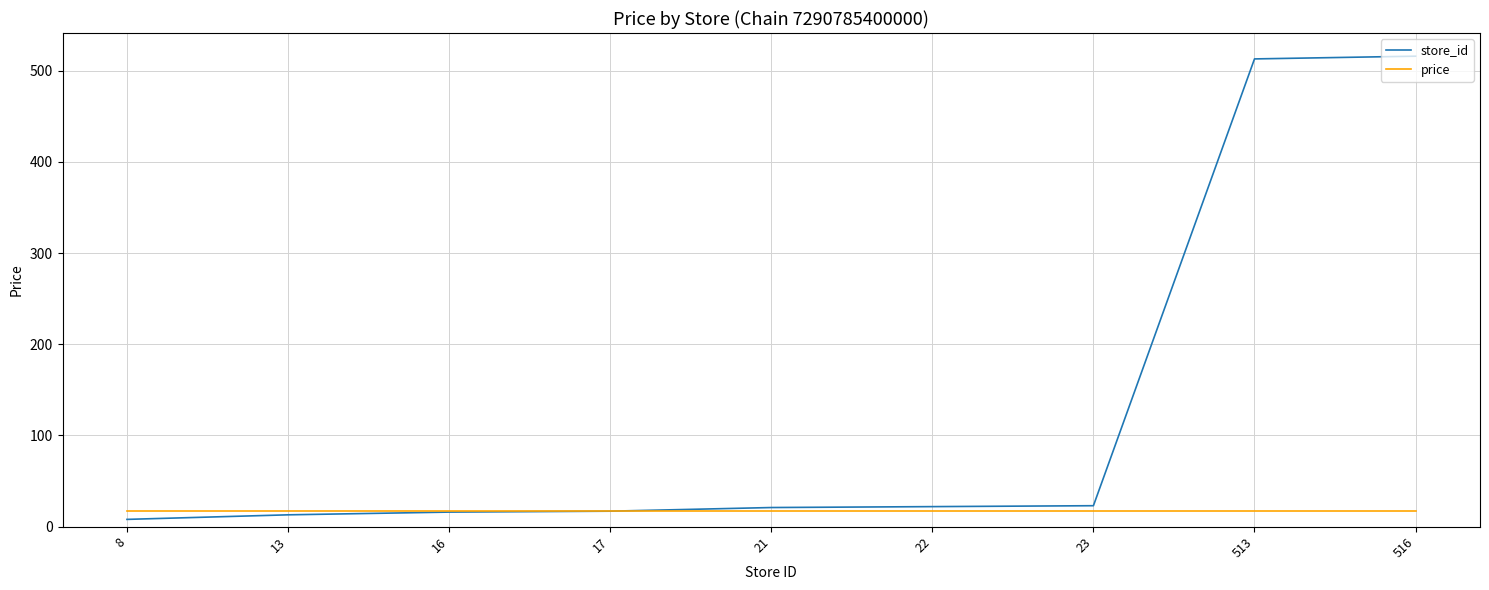

What is the difference between the second highest and second lowest values in the store_id series?

500.0